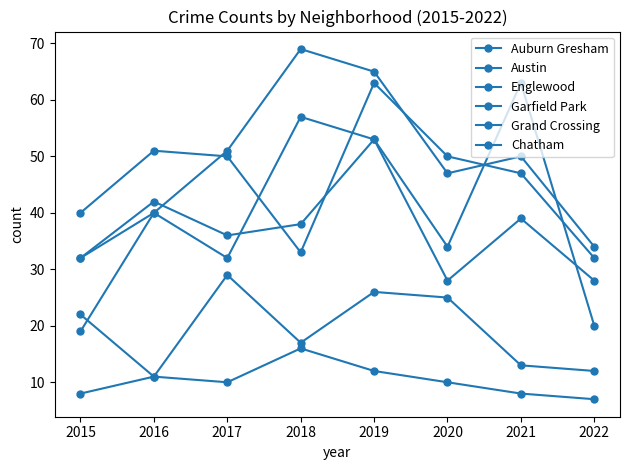

Count the number of data series in this chart.

6